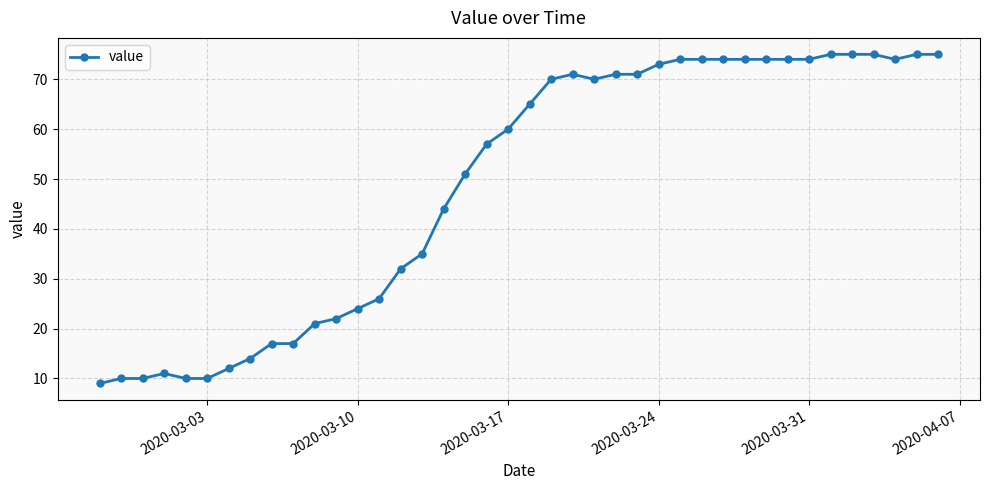

What is the value of the 4th point from the left?

11